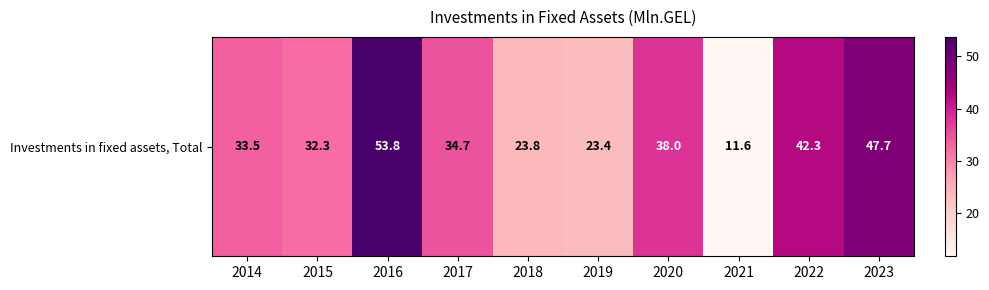

What is the minimum value shown in the chart?

11.6